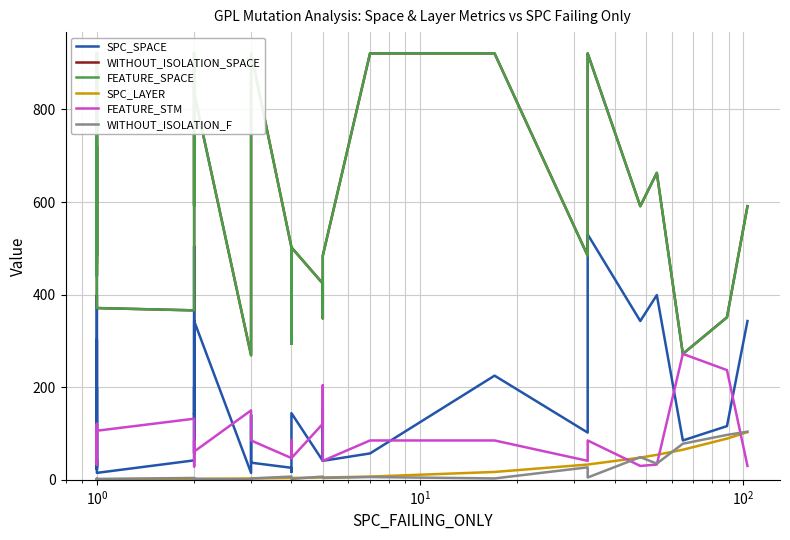

True or false: WITHOUT_ISOLATION_SPACE and WITHOUT_ISOLATION_F intersect in this chart.

False